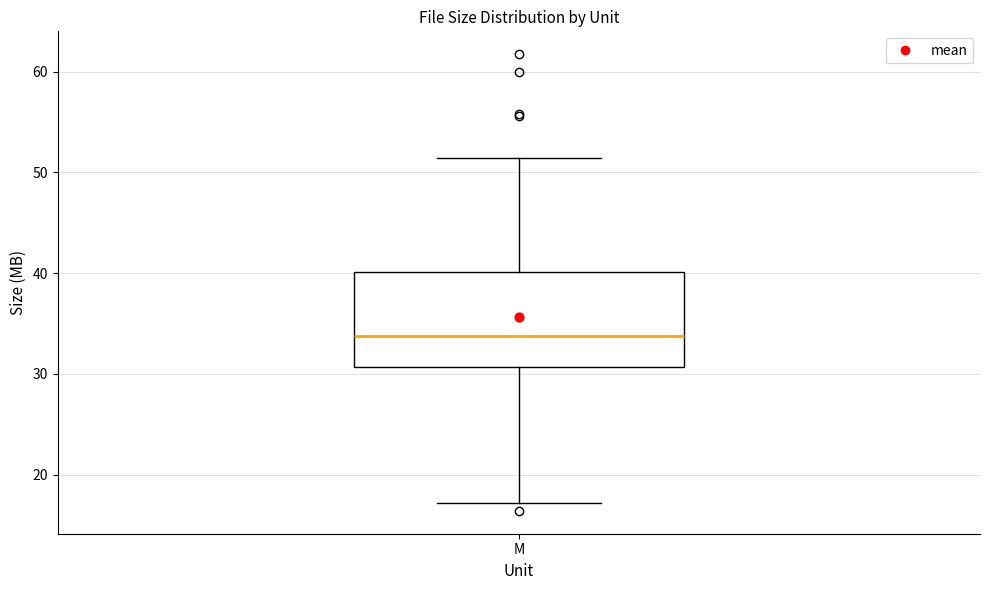

Transcribe this box plot: give where the median line is, the range the box spans, and where the two whiskers end, as read against the y-axis. The values are not printed on the chart, so give them approximately, as read against the axis.

median 34, box 31 to 40, whiskers 17 to 51